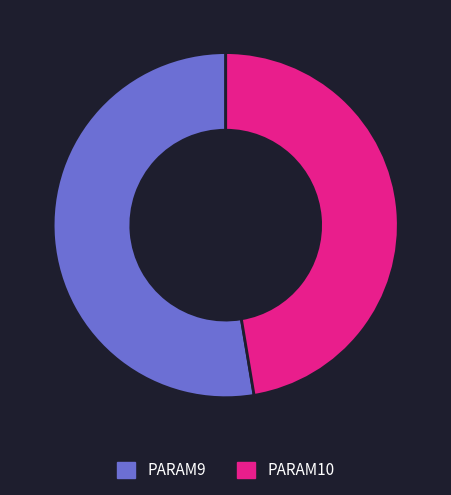

How many slices are in this pie chart?

2